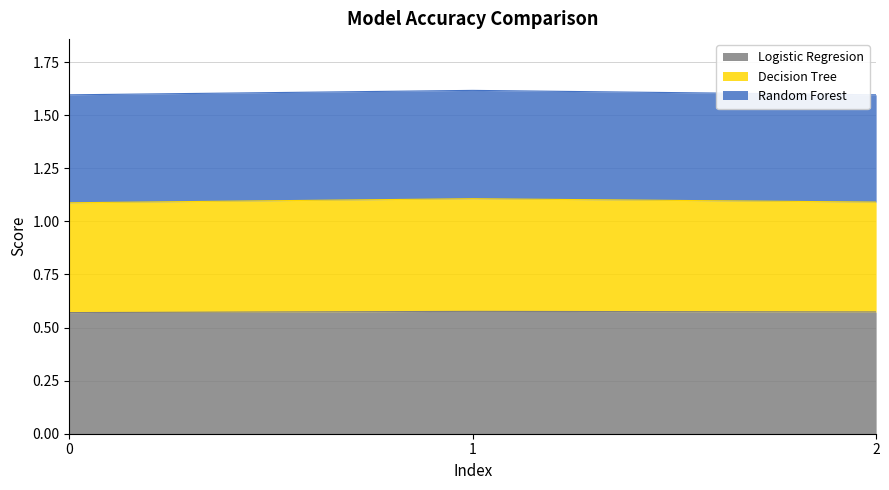

How many categories are shown in the chart?

3